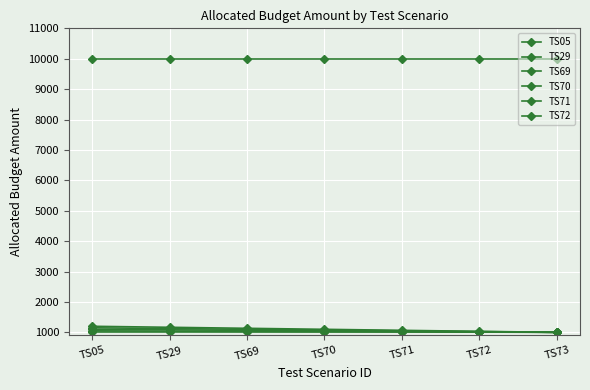

What is the maximum value for TS05?

1000.0